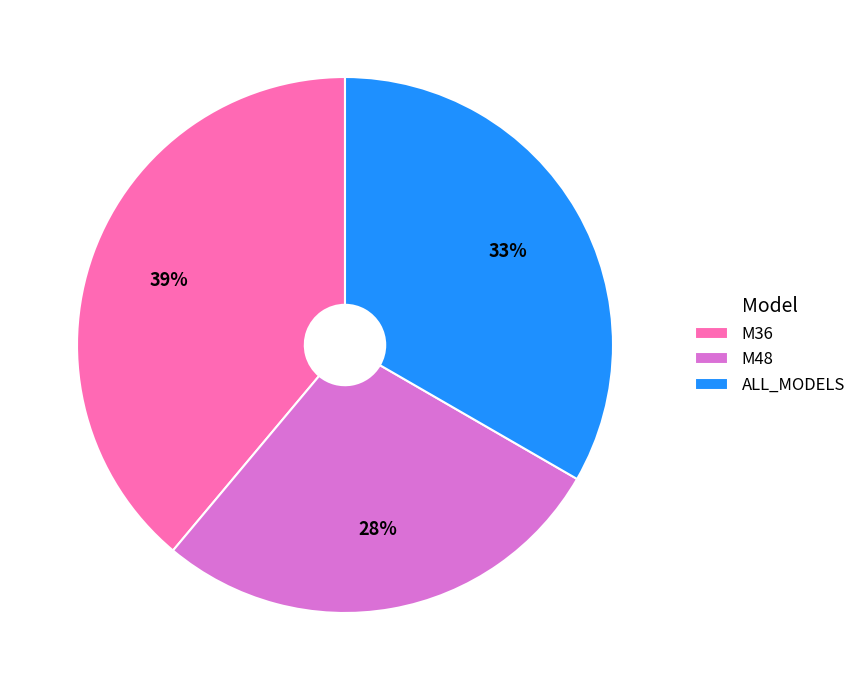

To the nearest percent, what is the combined percentage of ALL_MODELS and M36?

72%